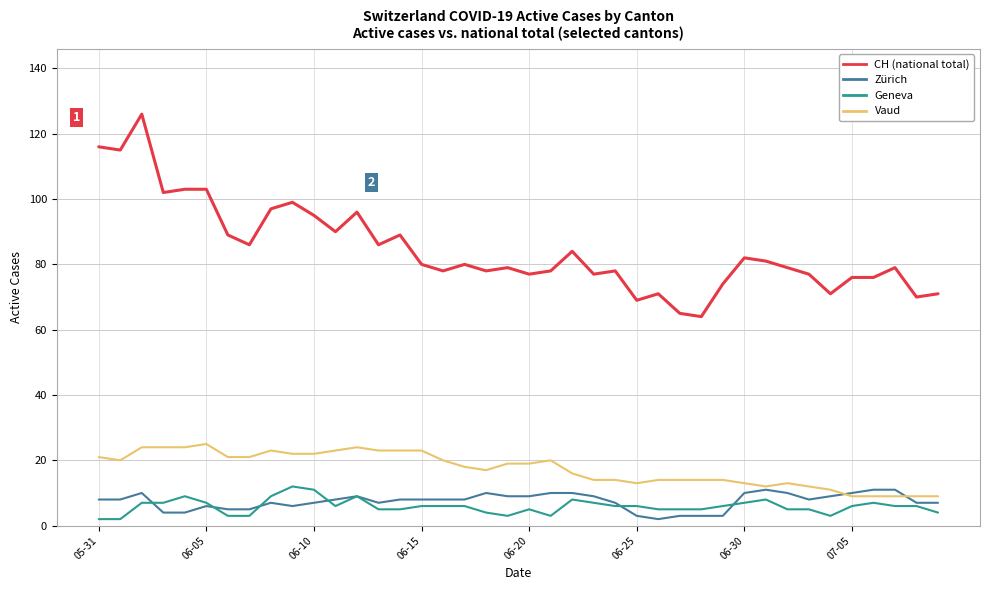

What is the maximum value for CH (national total)?

126